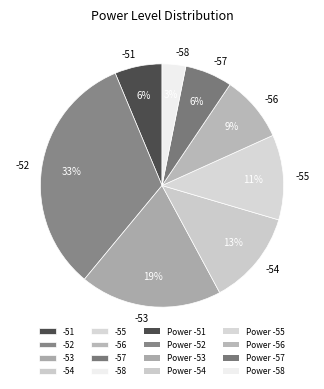

To the nearest percent, what is the average slice percentage?

12%